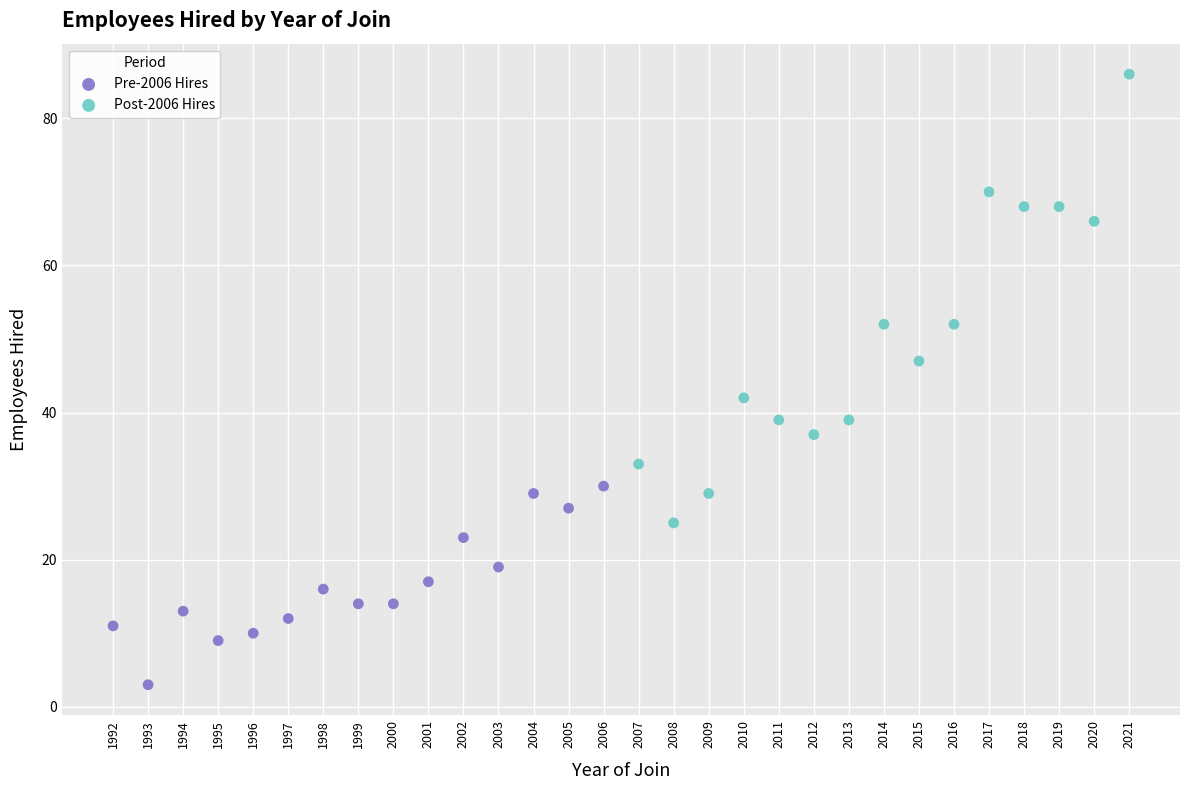

What are all the series names shown in the legend?

Pre-2006 Hires, Post-2006 Hires